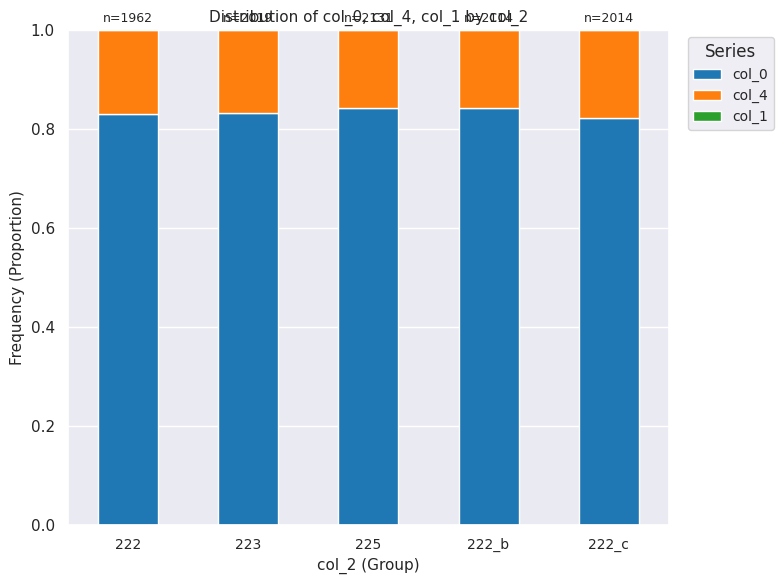

The value of col_0 at 222_b is 0.4. True or false?

False